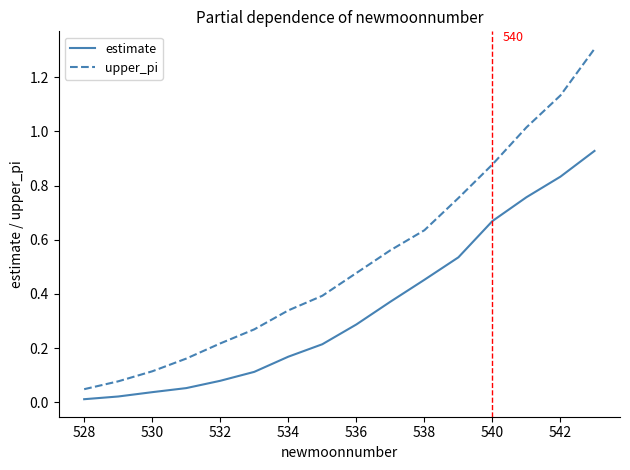

List the series in order of their peak value, lowest first.

estimate, upper_pi